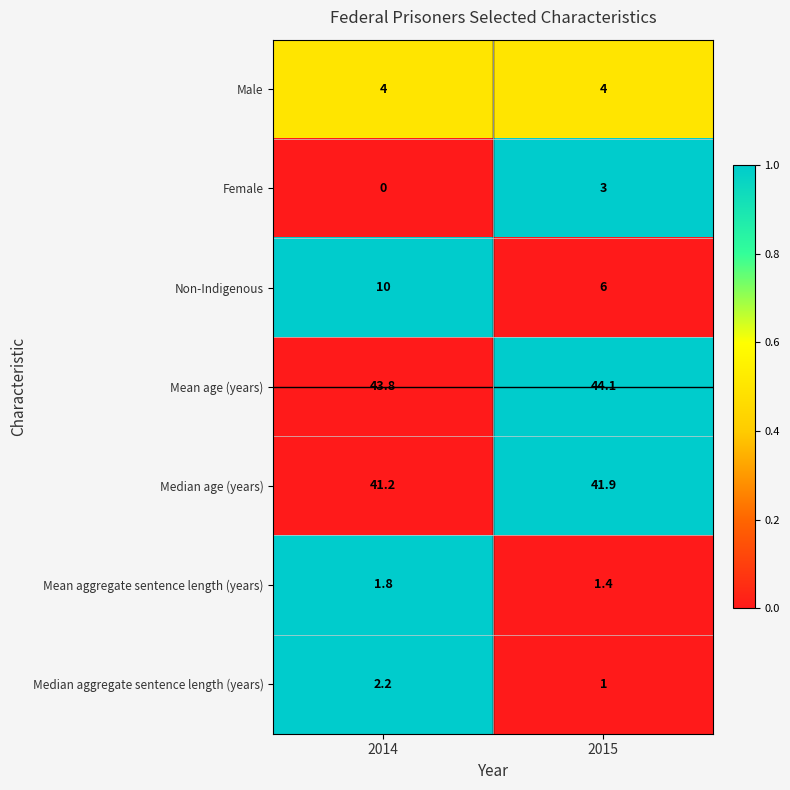

List the series in order of their peak value, highest first.

Mean age (years), Median age (years), Non-Indigenous, Male, Female, Median aggregate sentence length (years), Mean aggregate sentence length (years)